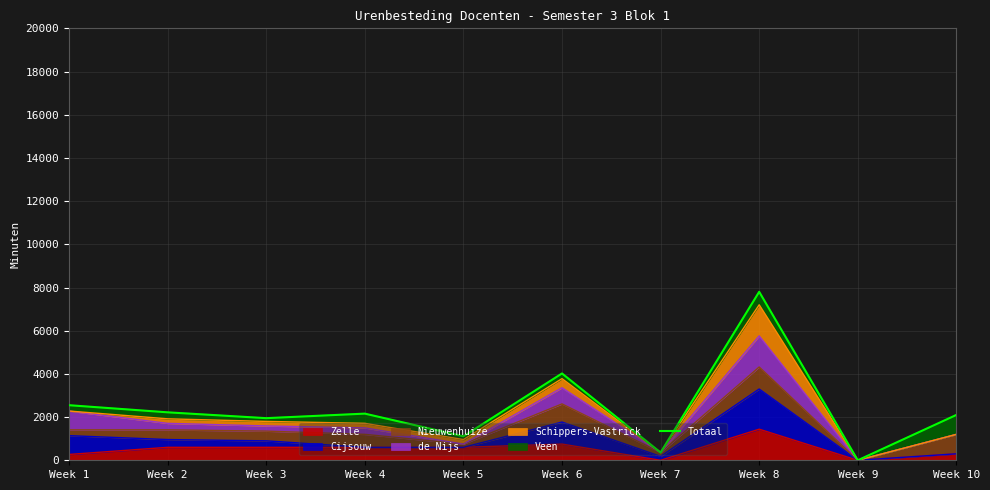

The chart shows a value of 241 at Week 7. True or false?

False